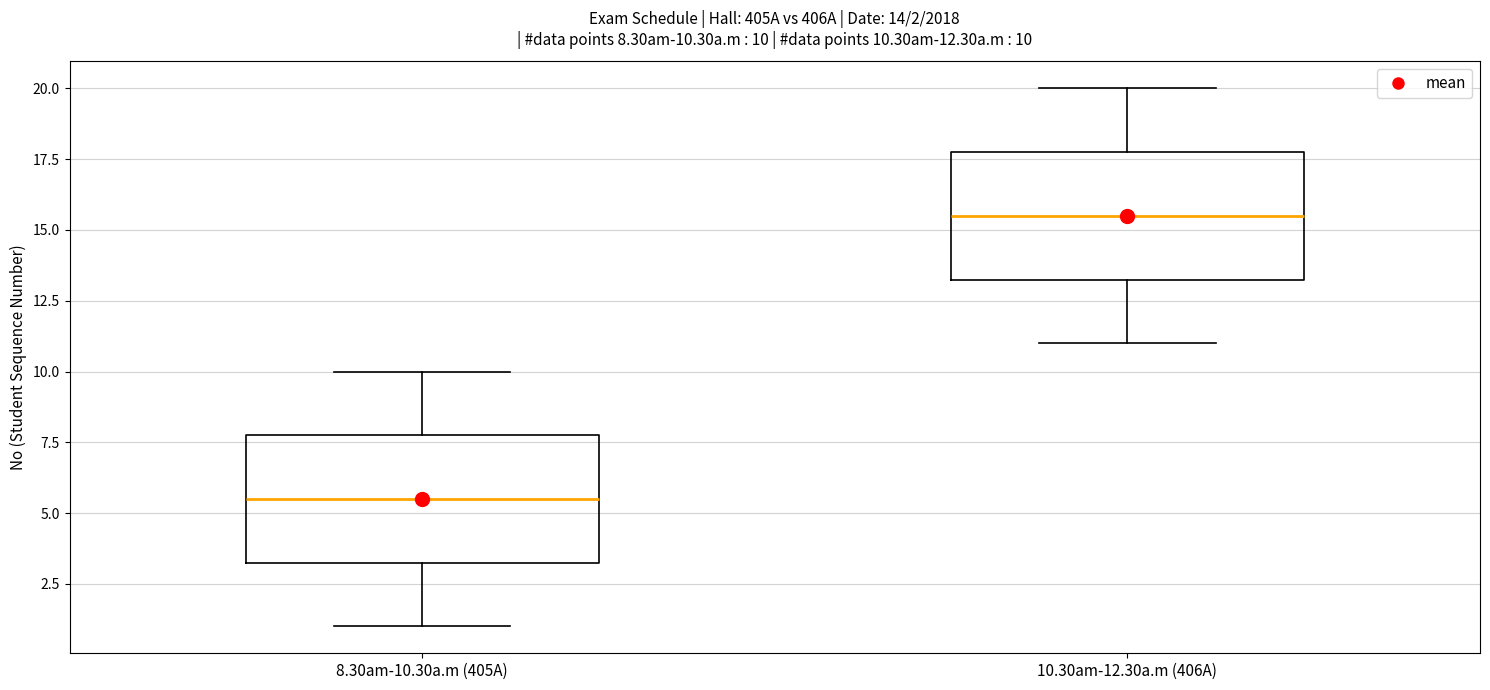

Which box has the highest median line?

10.30am-12.30a.m (406A)